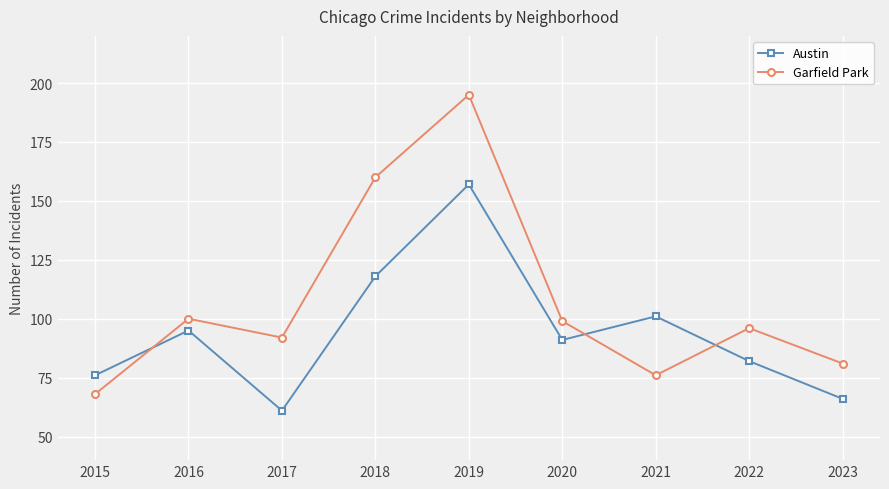

Is it true that Austin equals 91 at 2020?

True